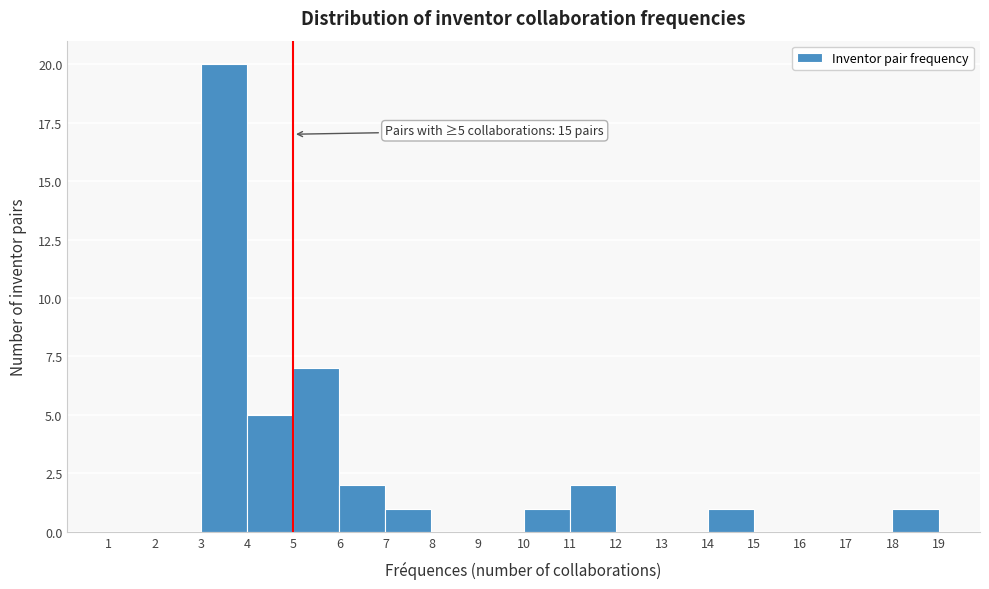

Over which range of the x-axis is the bar tallest?

3 to 4